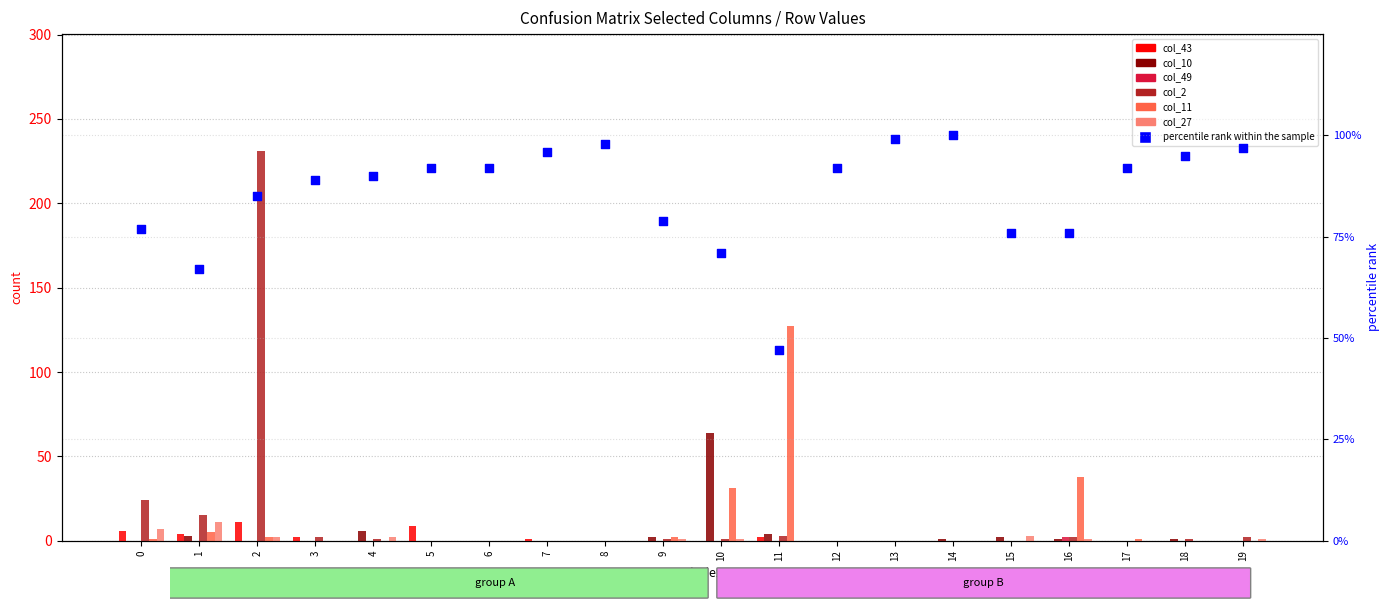

Which series has the widest spread of Y values?

col_2